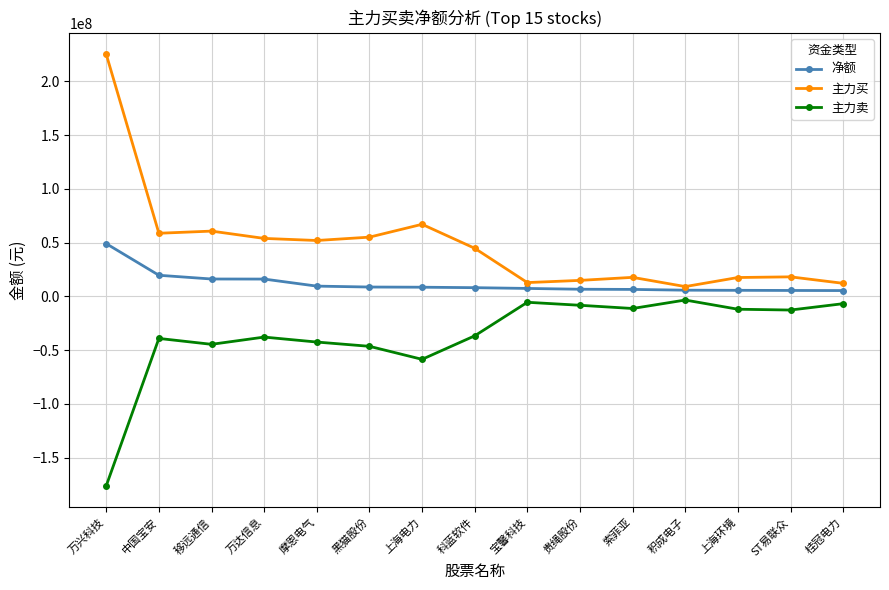

What position from the right is 上海环境?

3